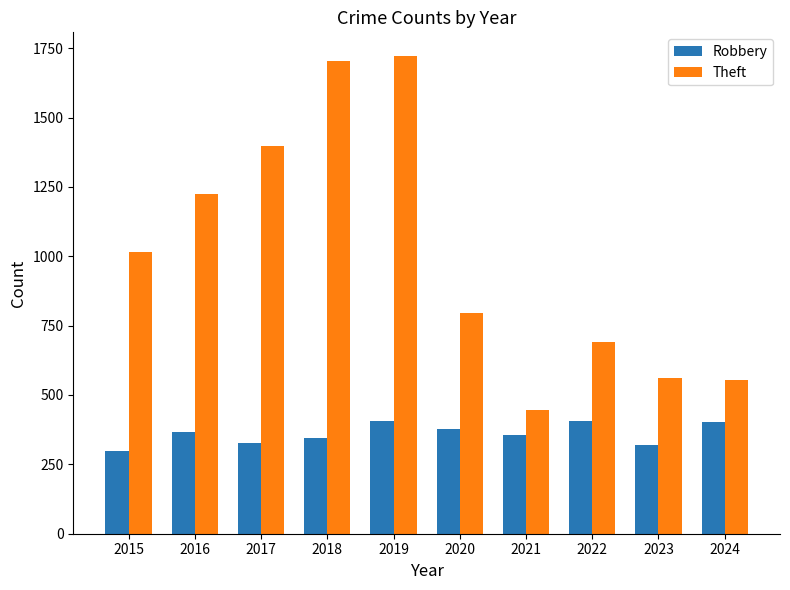

At 2019, list the series in order from smallest to largest.

Robbery, Theft